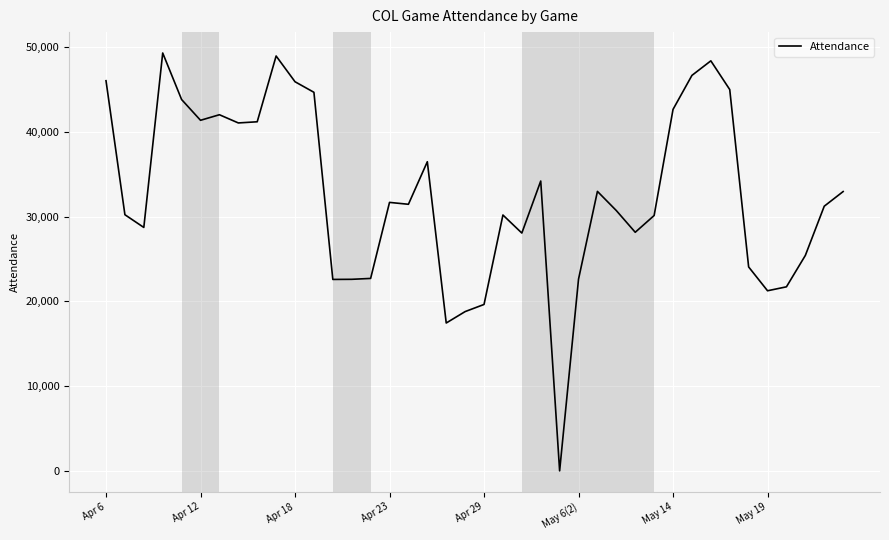

What is the maximum value shown in the chart?

49303